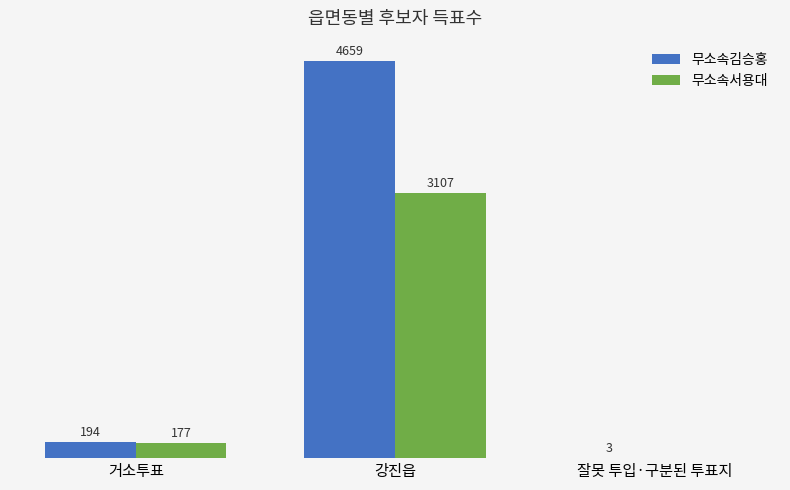

Which series has the largest total across all categories?

무소속김승홍